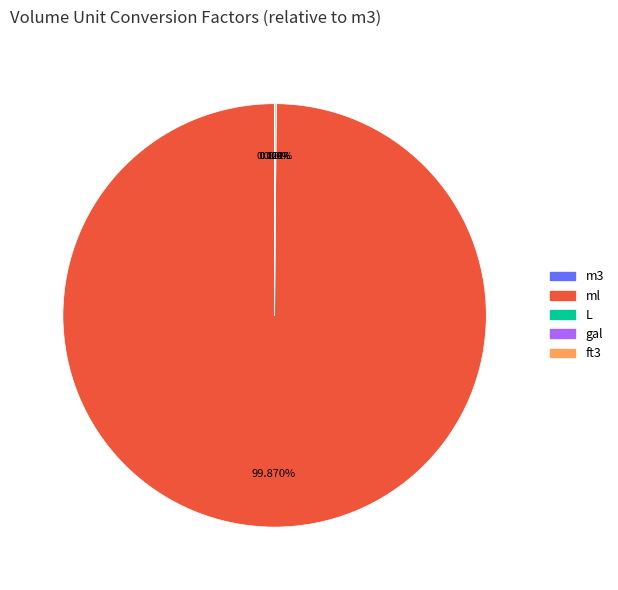

To the nearest percent, what percentage of the pie is ml?

100%